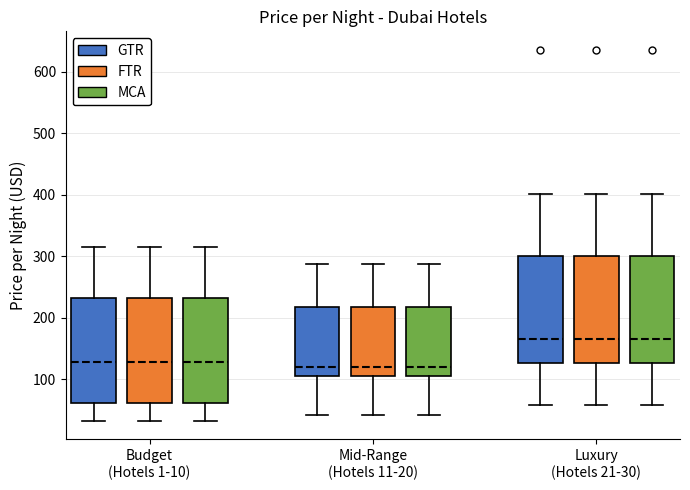

Reading left to right, transcribe this box plot: for each box, give where its median line is, the range the box spans, and where its two whiskers end, as read against the y-axis. The values are not printed on the chart, so give them approximately, as read against the axis.

Budget (Hotels 1-10) (GTR): median 130, box 60 to 230, whiskers 30 to 320
Budget (Hotels 1-10) (FTR): median 130, box 60 to 230, whiskers 30 to 320
Budget (Hotels 1-10) (MCA): median 130, box 60 to 230, whiskers 30 to 320
Mid-Range (Hotels 11-20) (GTR): median 120, box 100 to 220, whiskers 40 to 290
Mid-Range (Hotels 11-20) (FTR): median 120, box 100 to 220, whiskers 40 to 290
Mid-Range (Hotels 11-20) (MCA): median 120, box 100 to 220, whiskers 40 to 290
Luxury (Hotels 21-30) (GTR): median 160, box 130 to 300, whiskers 60 to 400
Luxury (Hotels 21-30) (FTR): median 160, box 130 to 300, whiskers 60 to 400
Luxury (Hotels 21-30) (MCA): median 160, box 130 to 300, whiskers 60 to 400